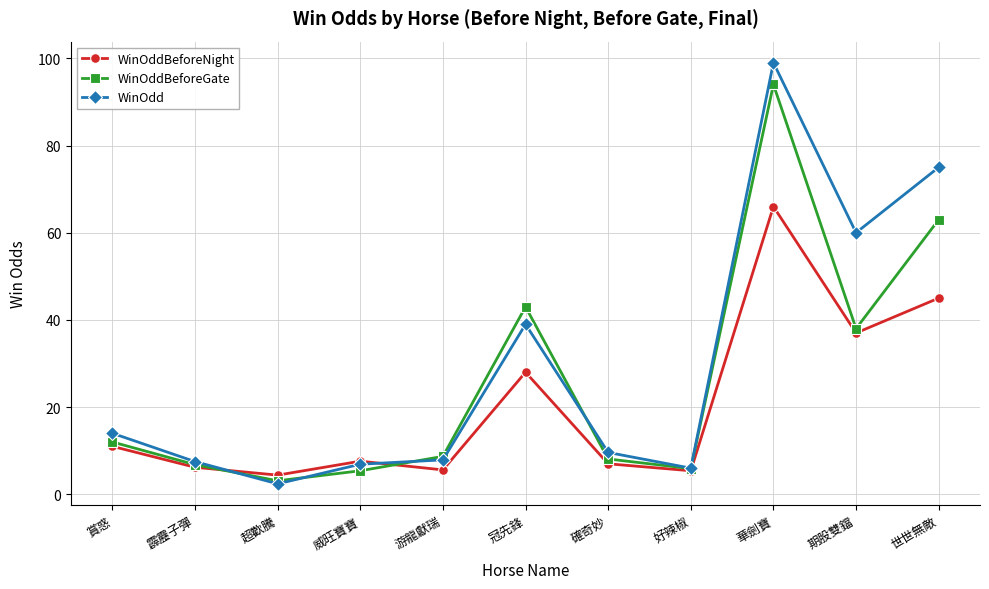

Which series changed the most between 賞惑 and 華劍寶?

WinOdd